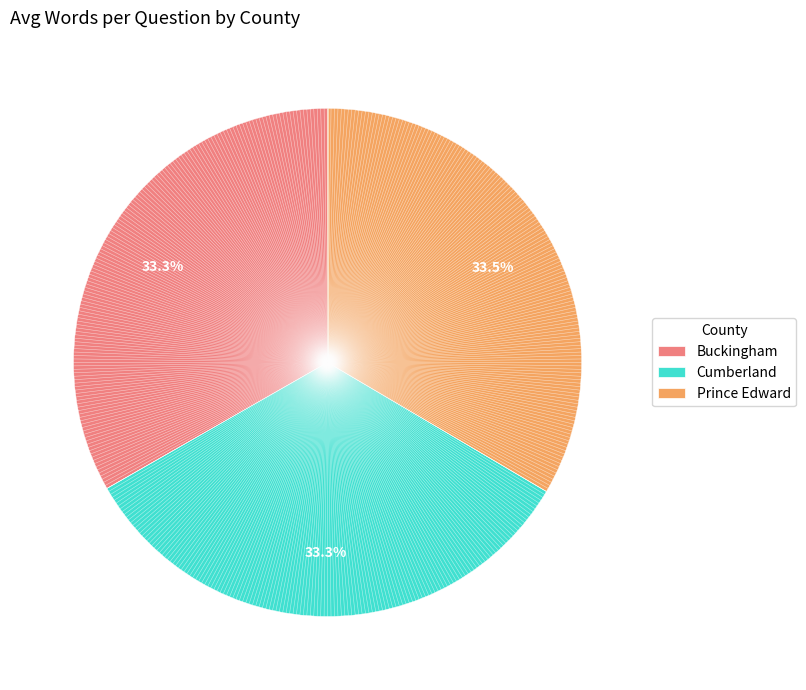

How many segments does this pie chart have?

3